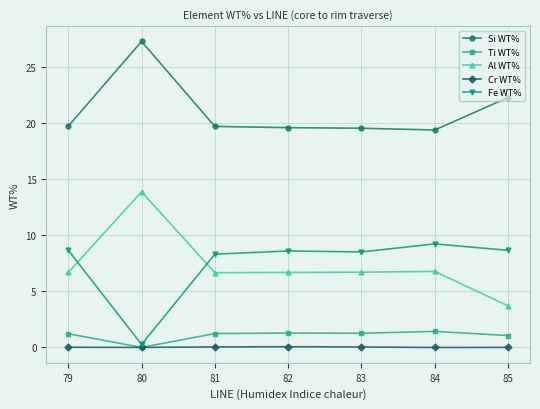

At which label does Fe WT% first exceed 8?

79